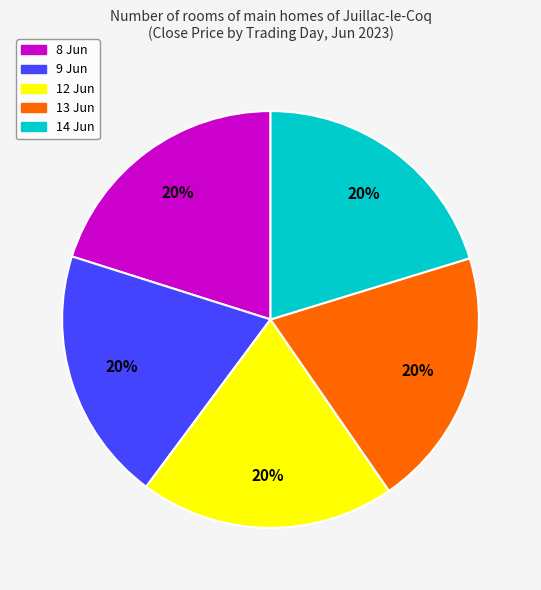

Is there any slice that represents more than half of the pie?

No